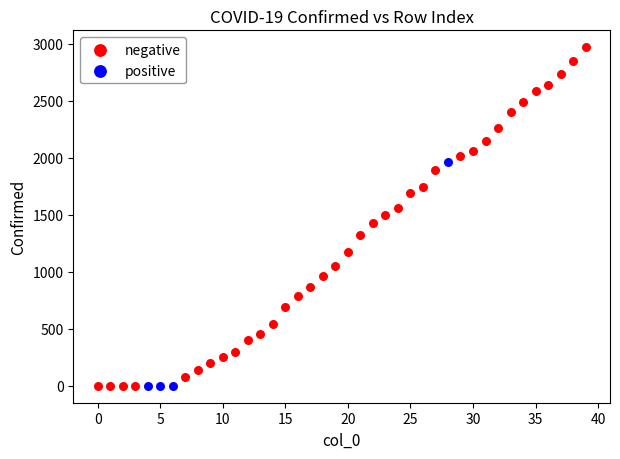

Which series reaches the maximum Y coordinate?

negative